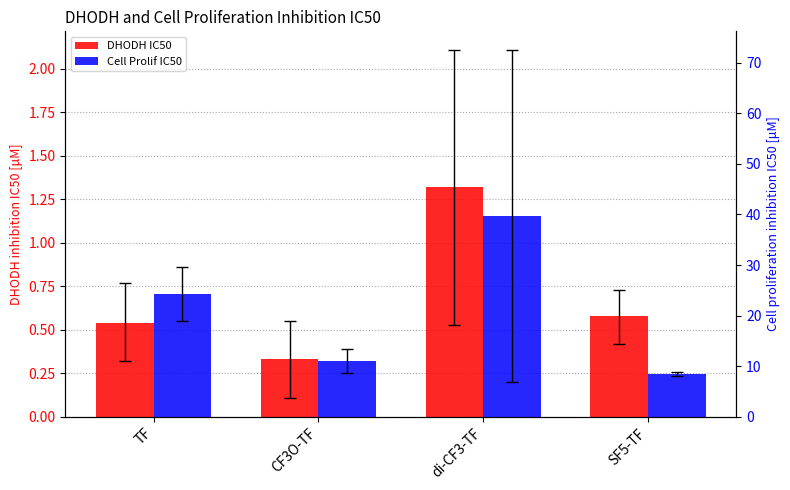

Rank the series at TF from highest to lowest value.

Cell Prolif IC50, DHODH IC50